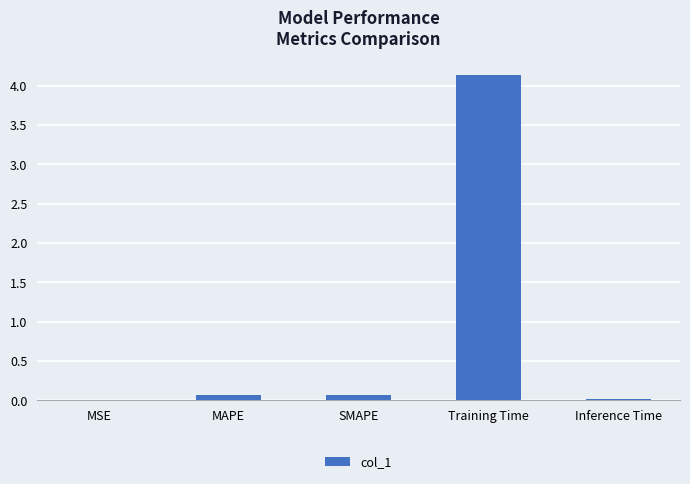

At which category does the chart reach its peak across all series?

Training Time